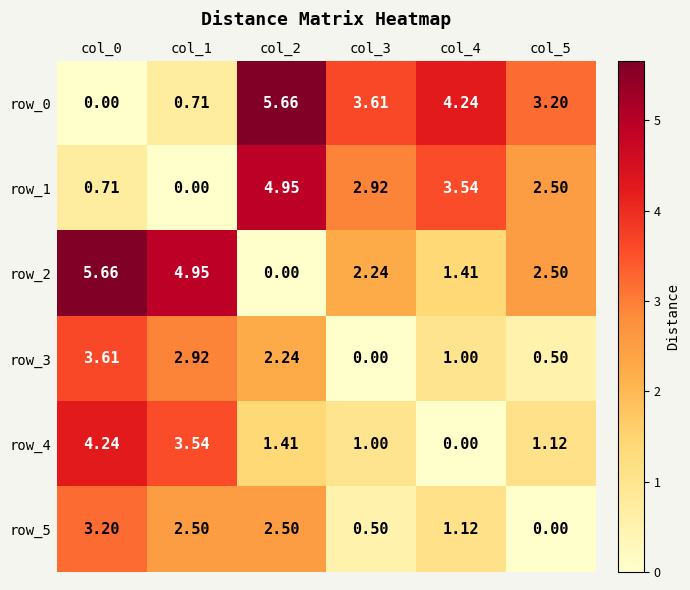

Is the value of row_4 at col_1 greater than the value of row_1 at col_2?

No